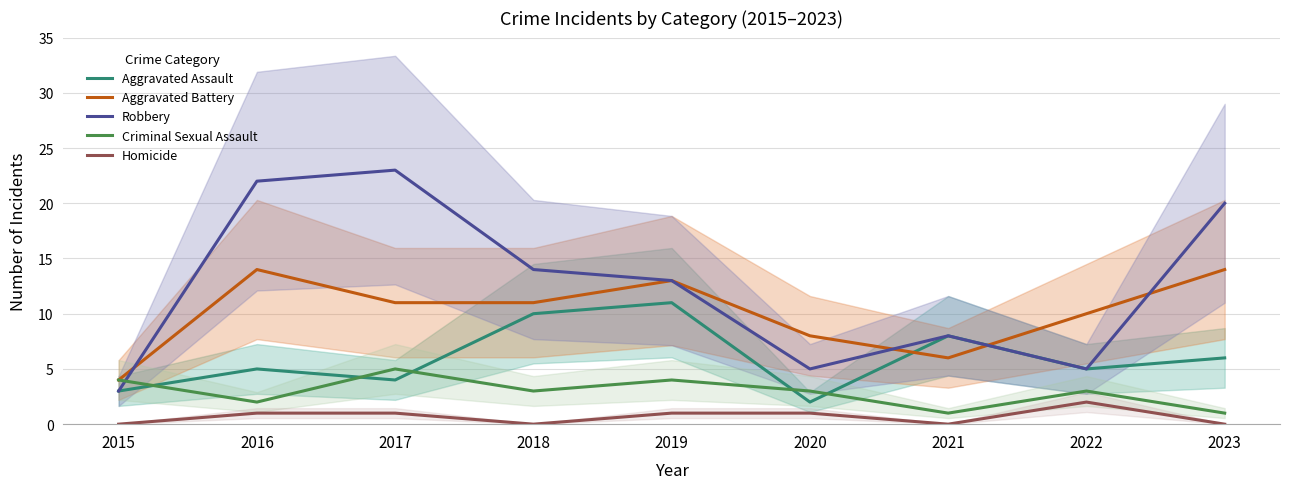

Between 2017 and 2019, which is larger?

2019